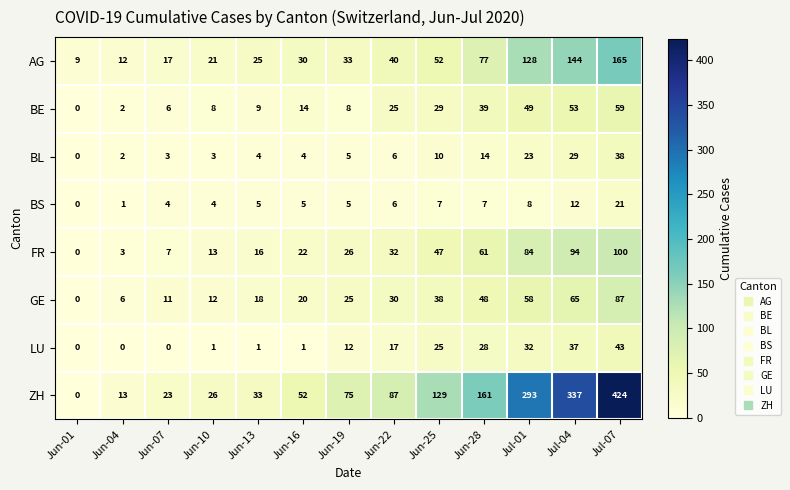

What is the difference between the maximum and minimum values in the LU series?

43